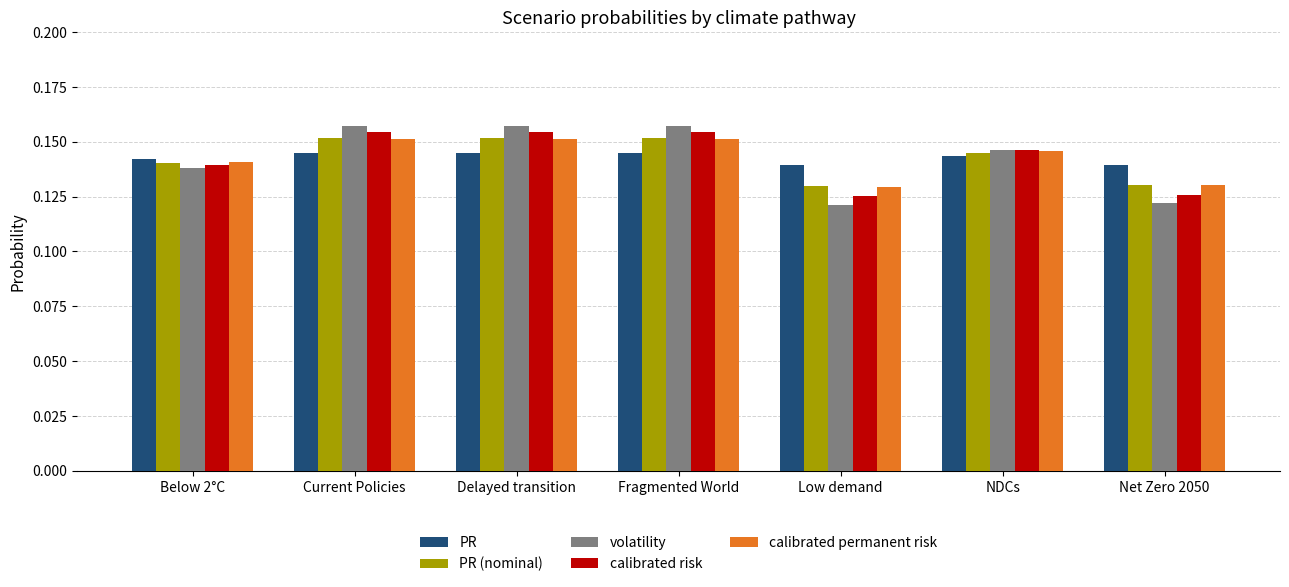

What is the label of the 2nd bar from the left?

Current Policies